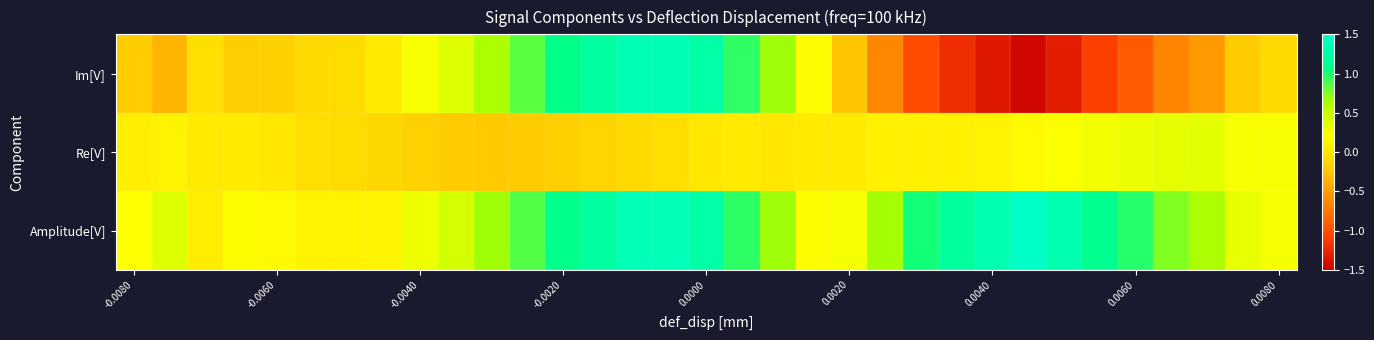

At which category does the chart reach its minimum across all series?

25